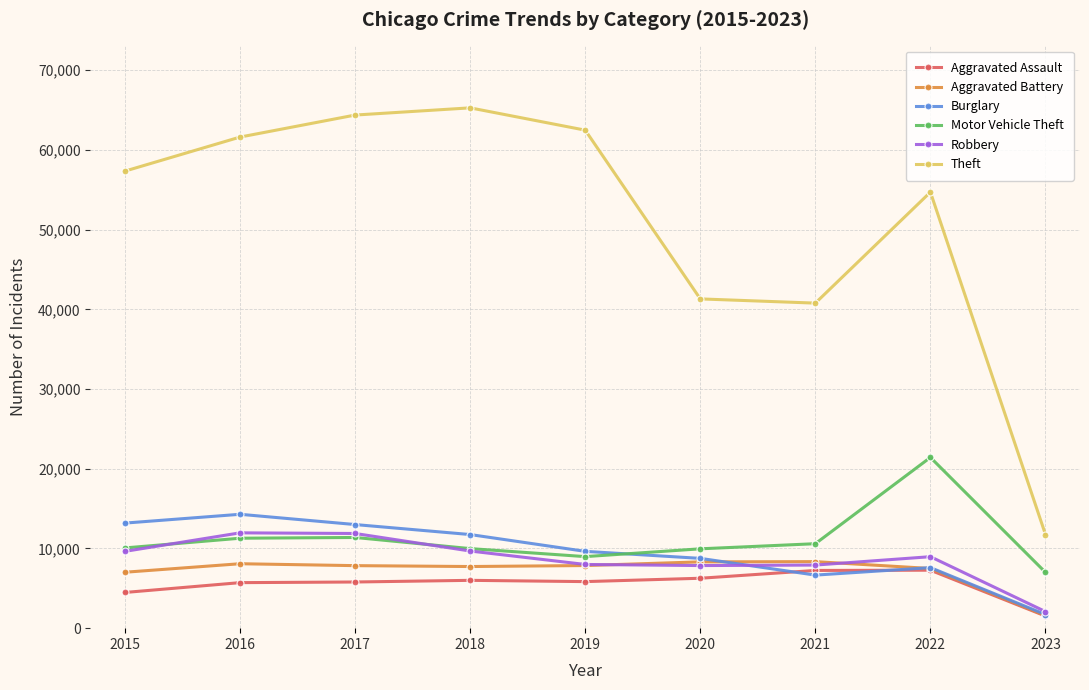

Is this an area chart (filled region under the line)?

No